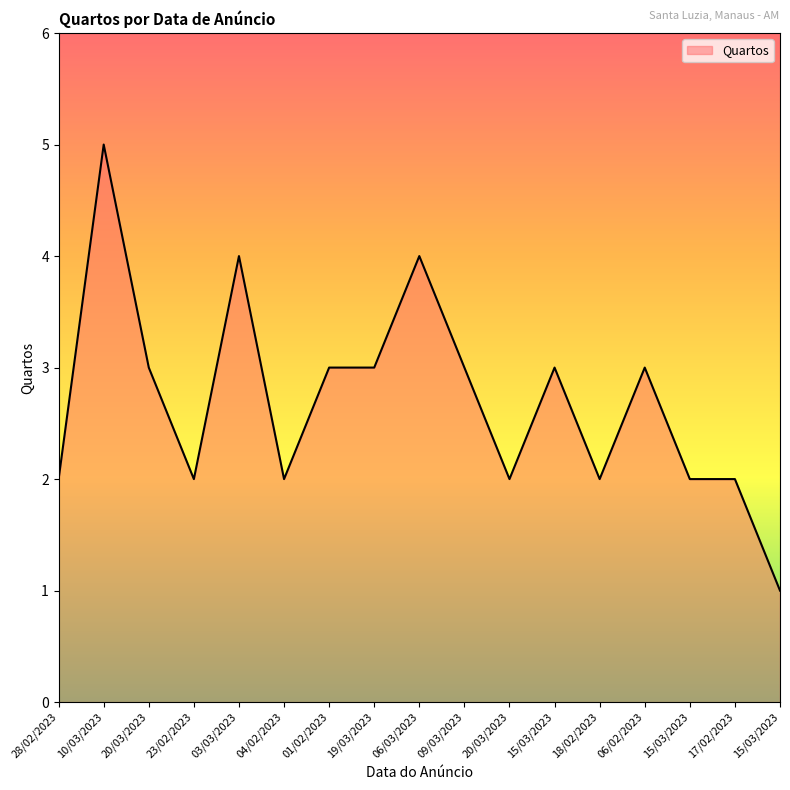

How many interior local peaks (higher than both neighbors) does the data have?

5